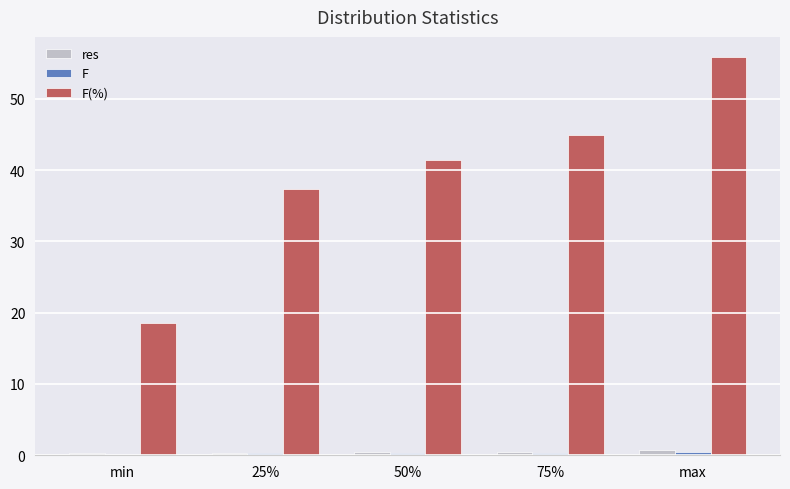

How many distinct data groups are displayed?

3